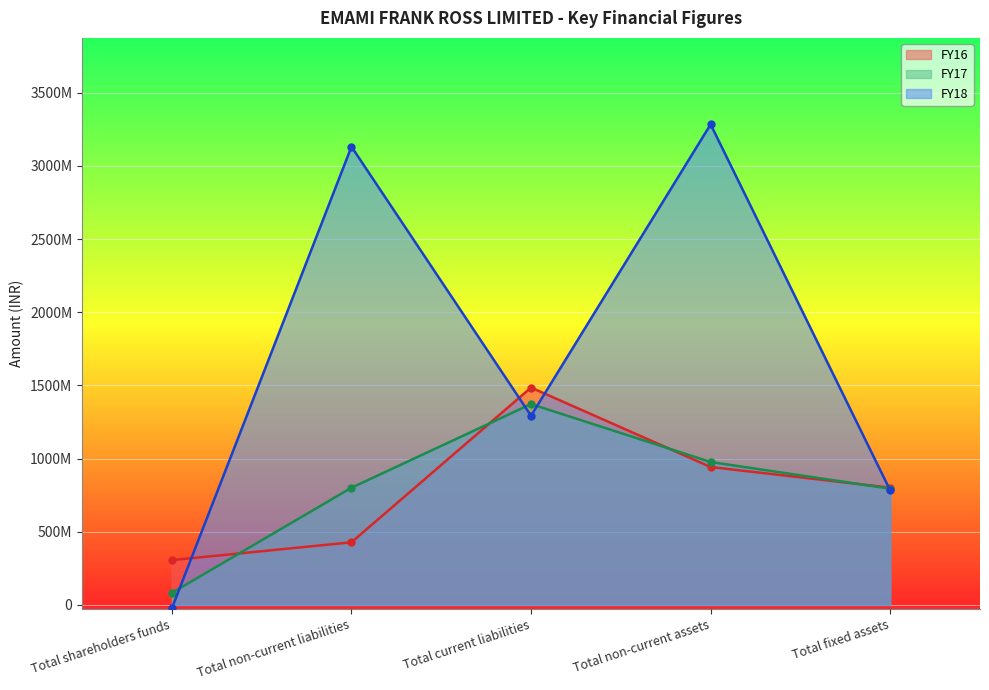

Rank the categories by FY17 value from highest to lowest.

Total current liabilities, Total non-current assets, Total non-current liabilities, Total fixed assets, Total shareholders funds